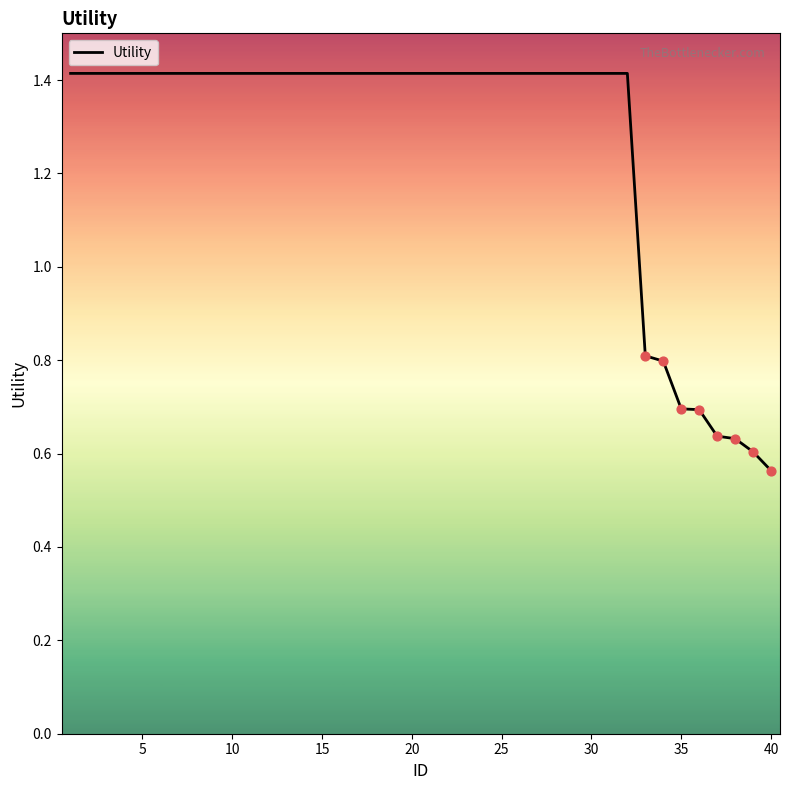

Does the chart have visible grid lines?

No